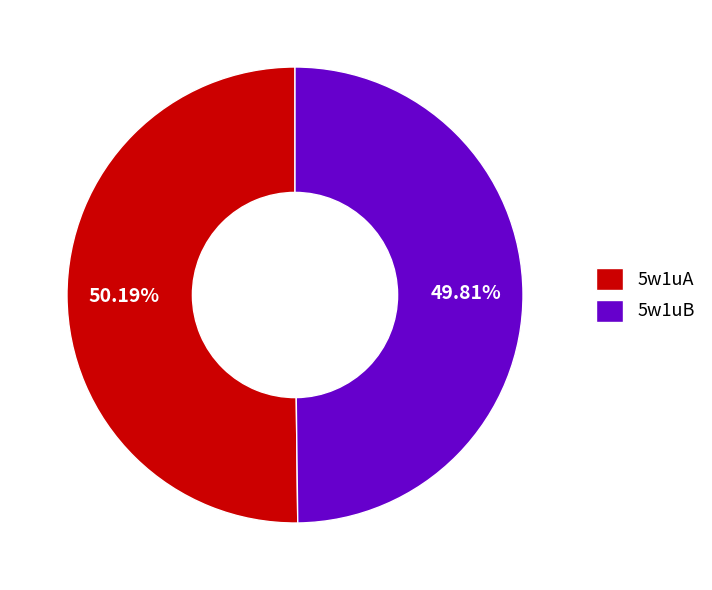

How many segments does this pie chart have?

2